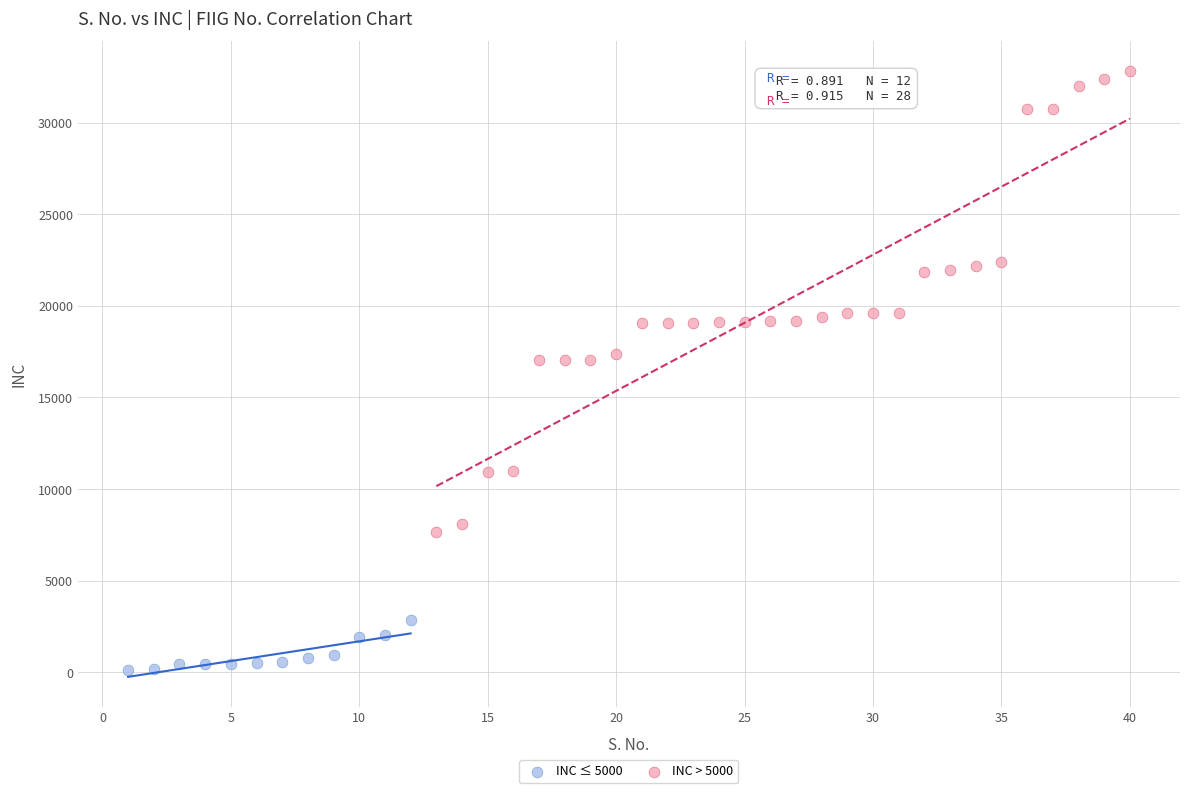

Which series contains the lowest Y value?

INC ≤ 5000